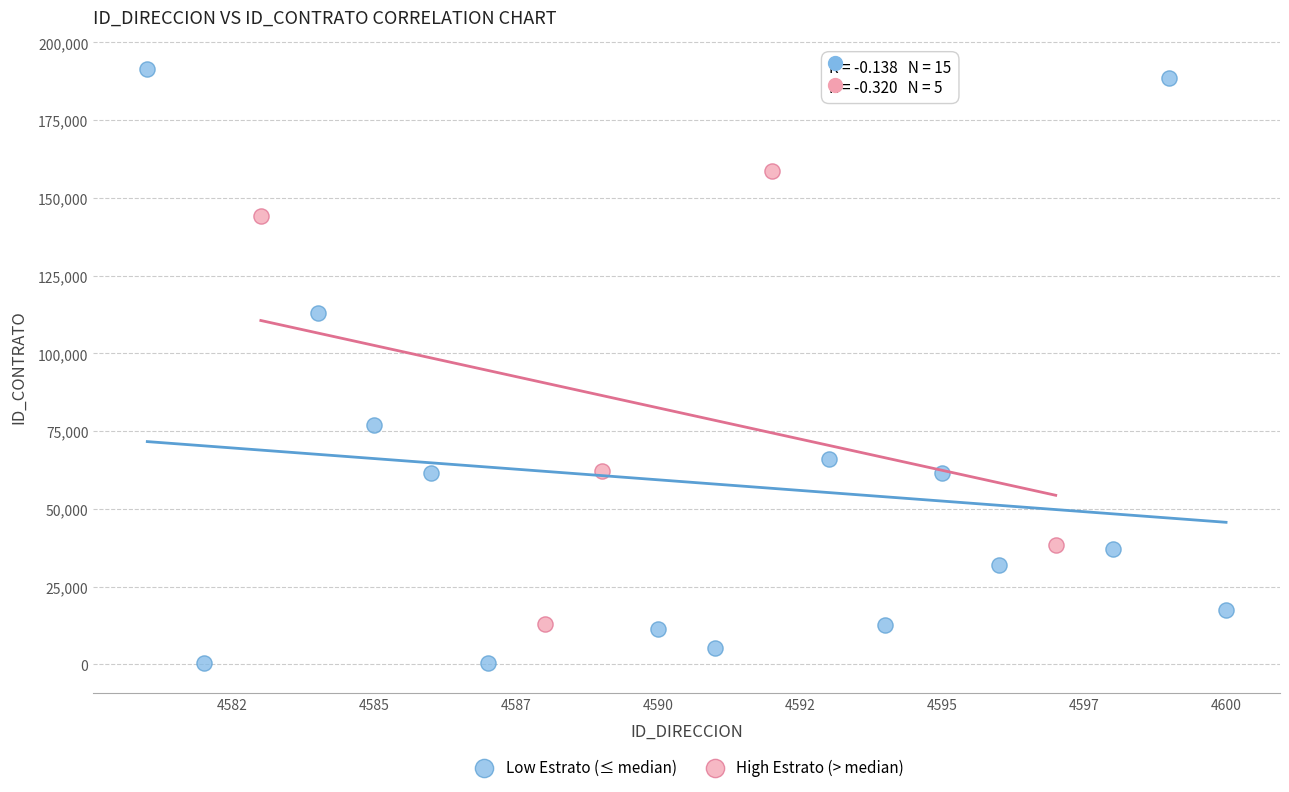

Which series reaches the maximum Y coordinate?

Low Estrato (≤ median)